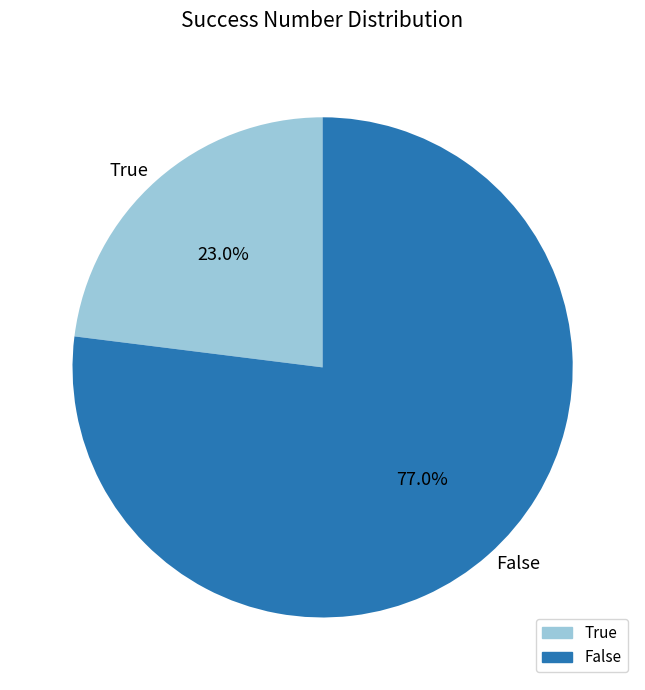

Which slice is the largest?

False